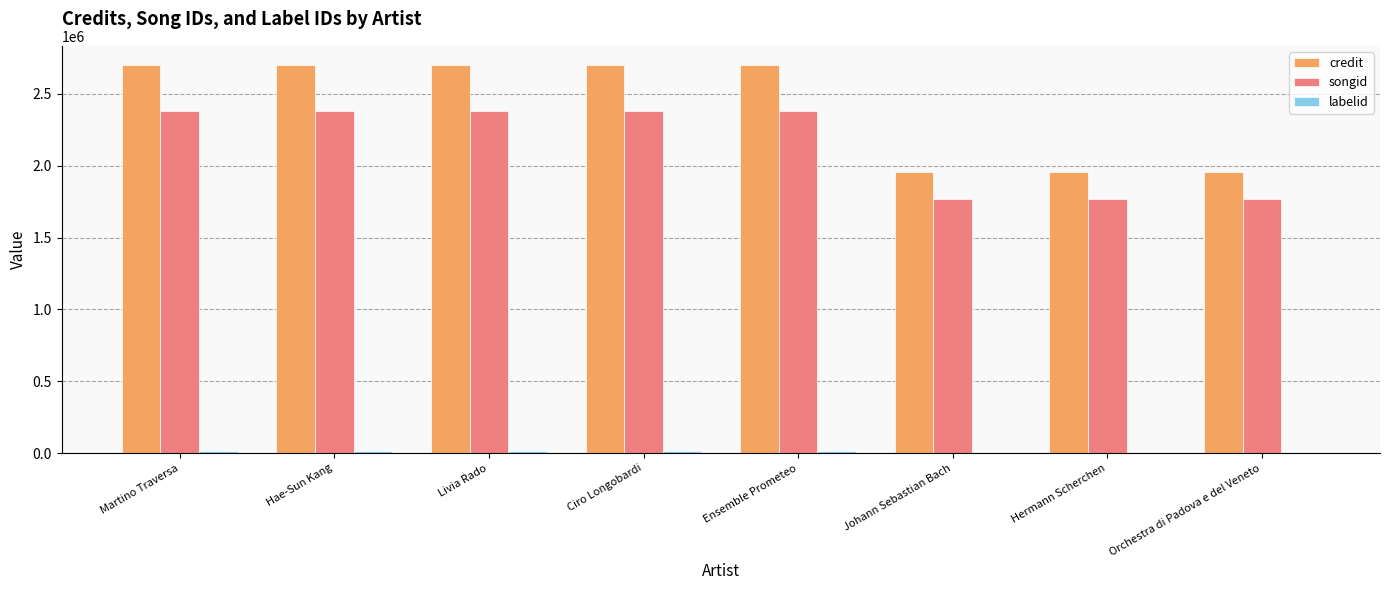

True or false: songid has a value of 683671 at Hermann Scherchen.

False